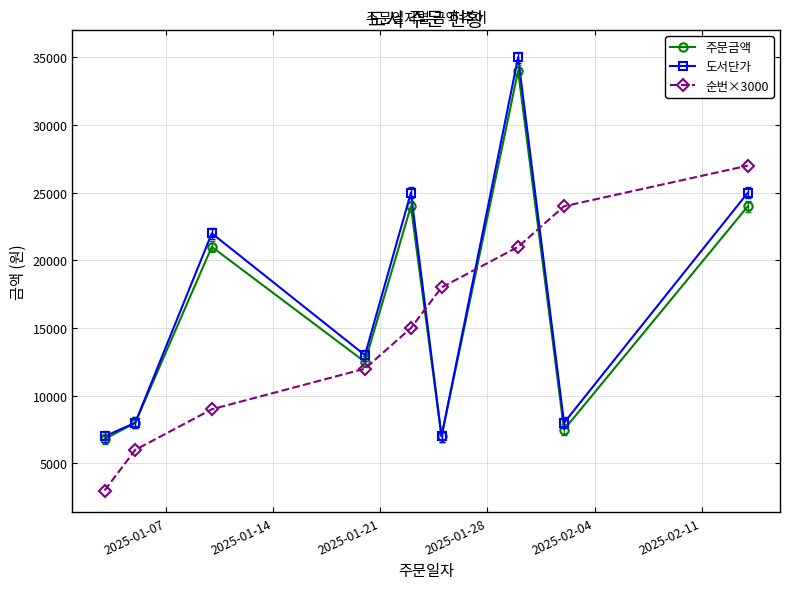

What is the value of the 도서단가 point at the 1st from the left?

7000